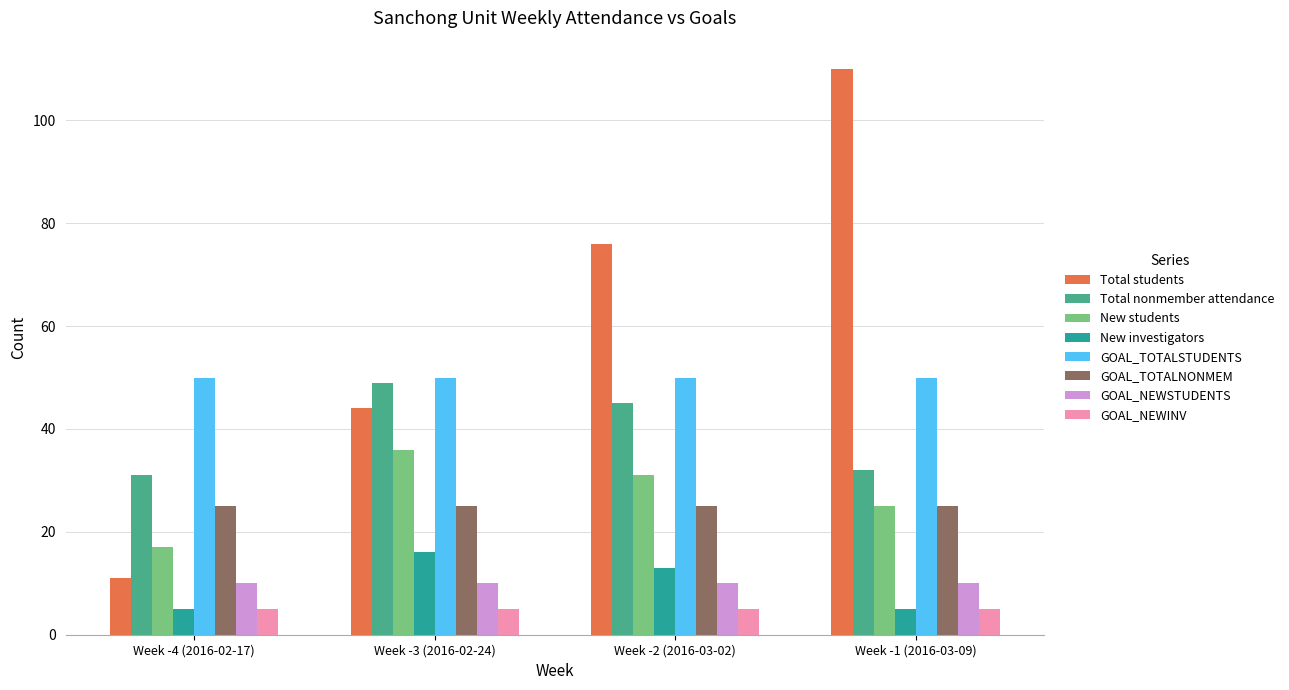

What is the maximum value for Total nonmember attendance?

49